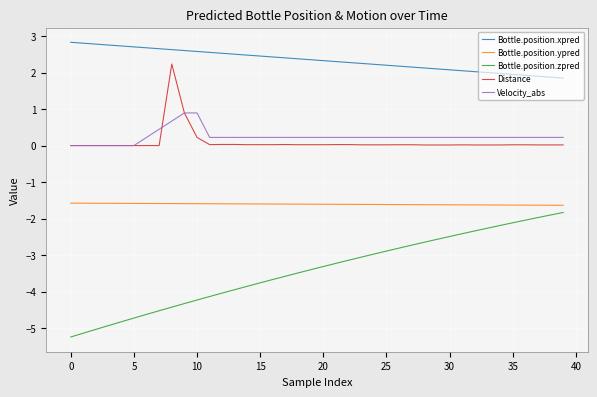

What is the smallest value displayed?

-5.2